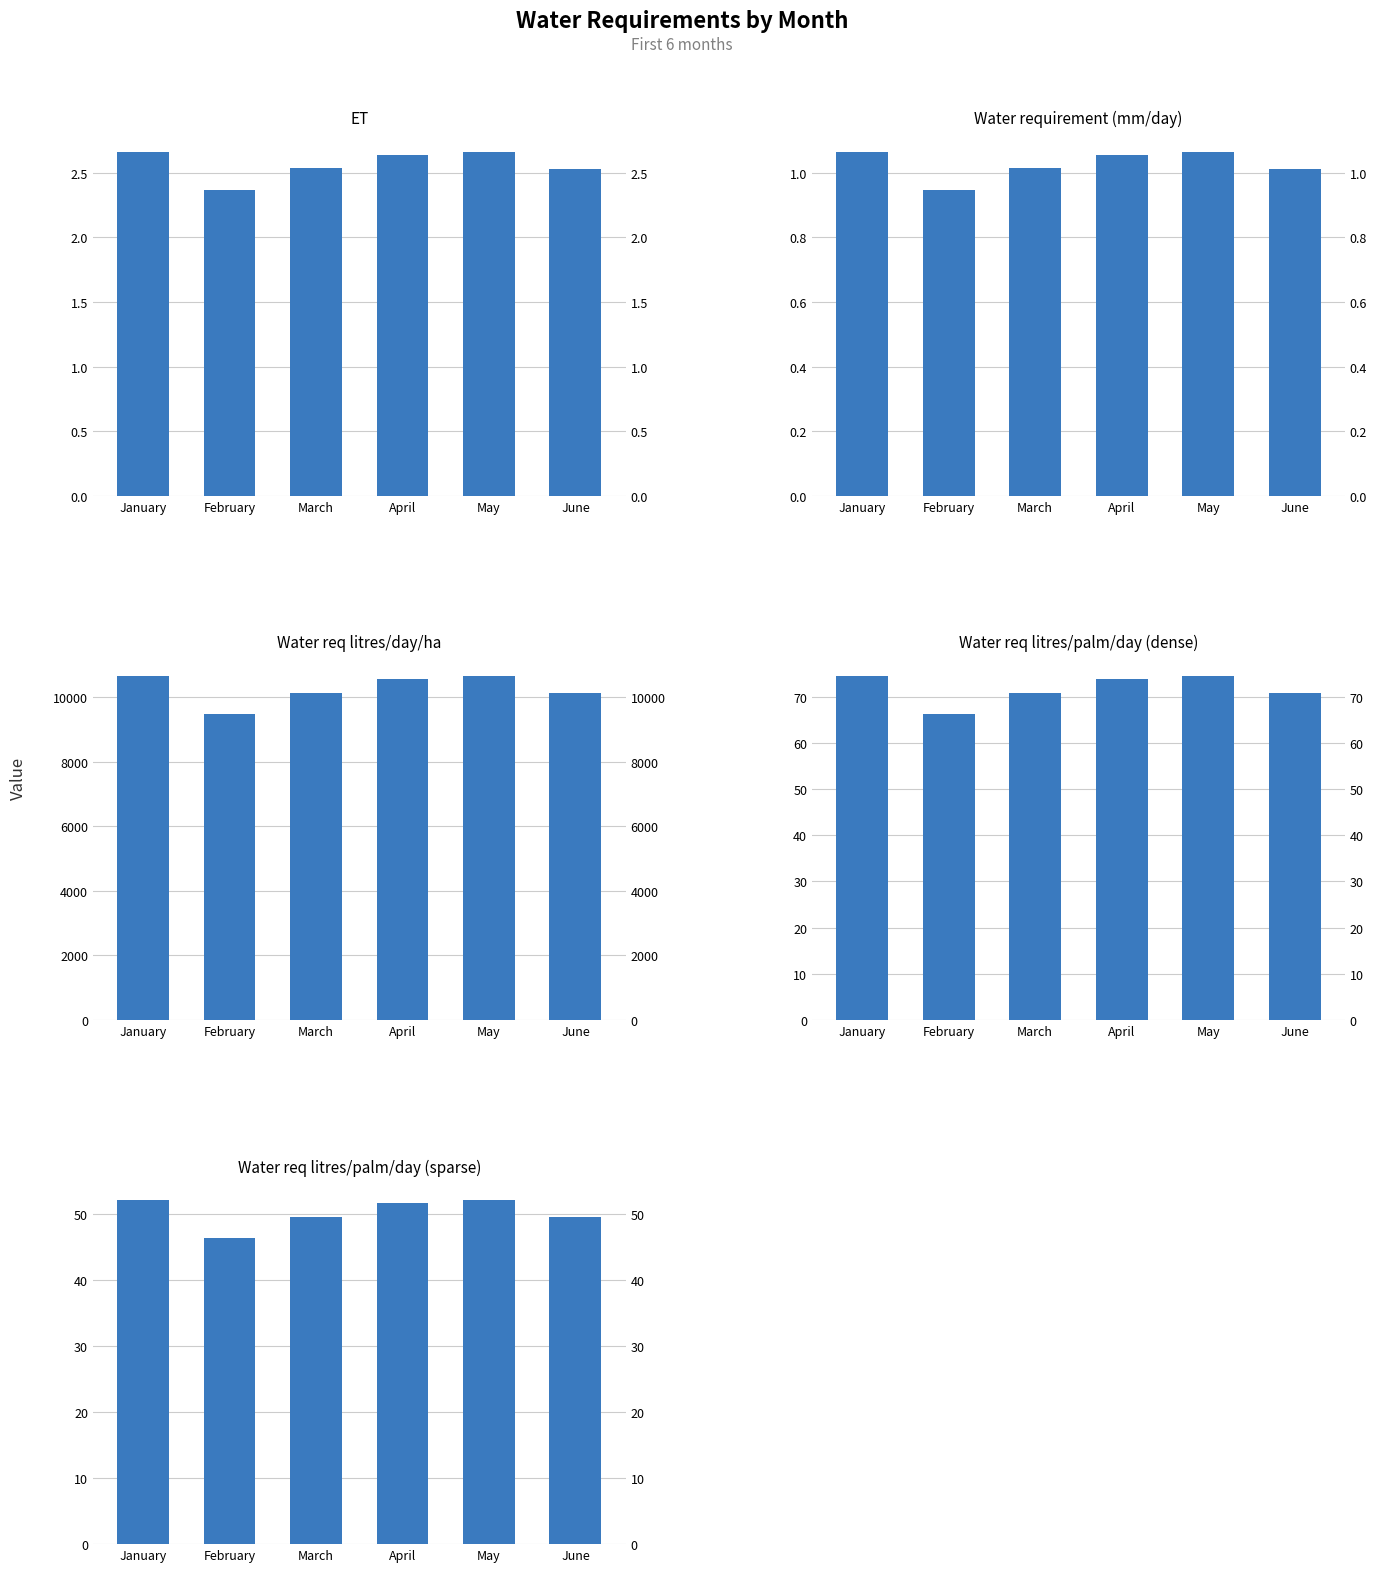

Is the value of Water req litres/day/ha at March greater than the value of Water requirement (mm/day) at April?

Yes